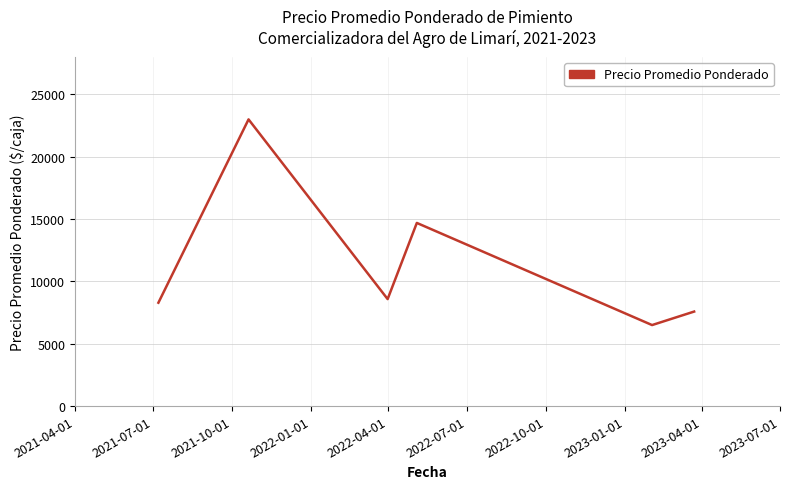

How many interior local valleys (lower than both neighbors) does the data have?

2